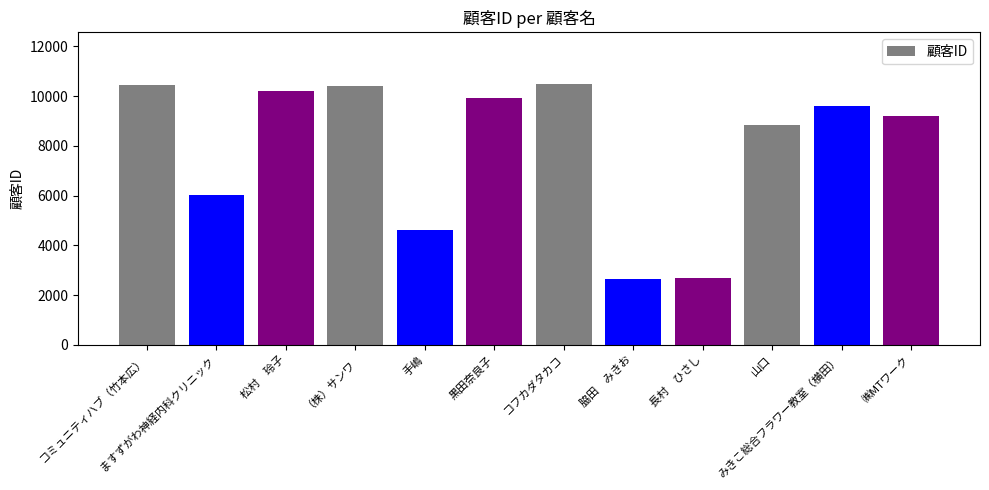

What is the sum of all values?

95056